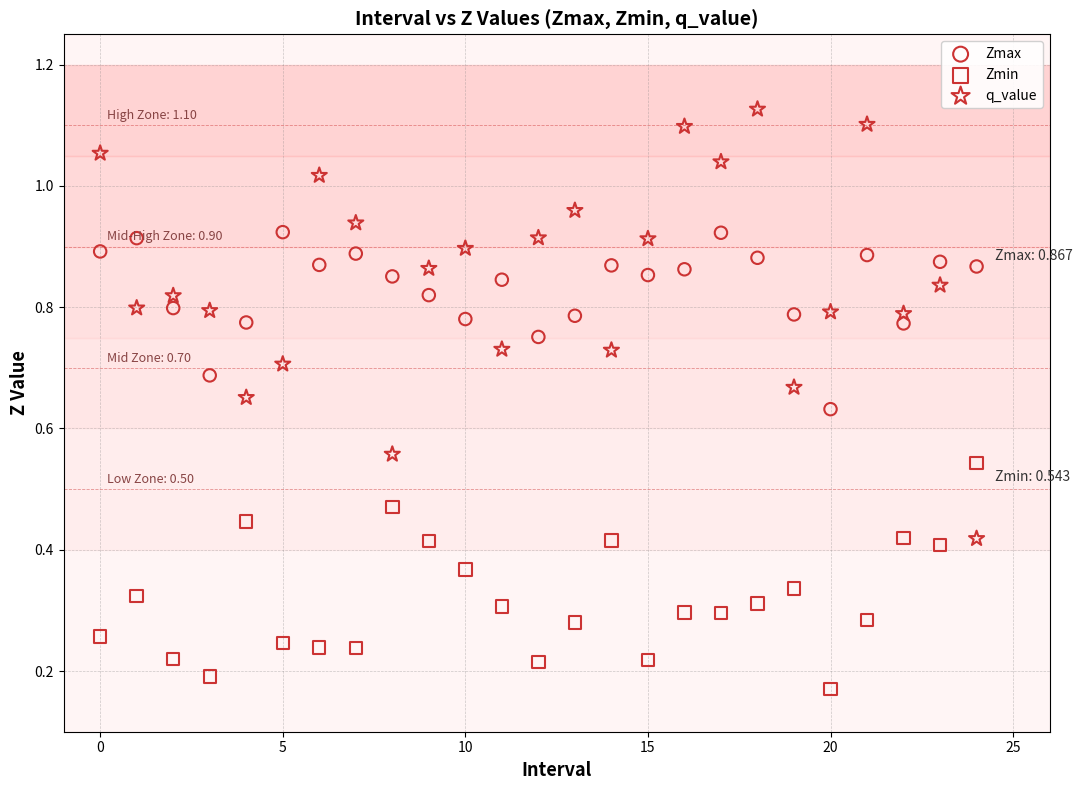

Which series has the largest Y range (max minus min)?

q_value